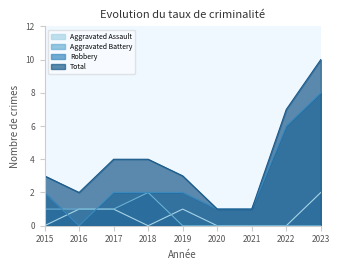

Reading right to left, transcribe all the data shown in this chart.

Aggravated Assault: 2023=2	2022=0	2021=0	2020=0	2019=1	2018=0	2017=1	2016=1	2015=0
Aggravated Battery: 2023=0	2022=0	2021=0	2020=0	2019=0	2018=2	2017=1	2016=1	2015=1
Robbery: 2023=8	2022=6	2021=1	2020=1	2019=2	2018=2	2017=2	2016=0	2015=2
Total: 2023=10	2022=7	2021=1	2020=1	2019=3	2018=4	2017=4	2016=2	2015=3